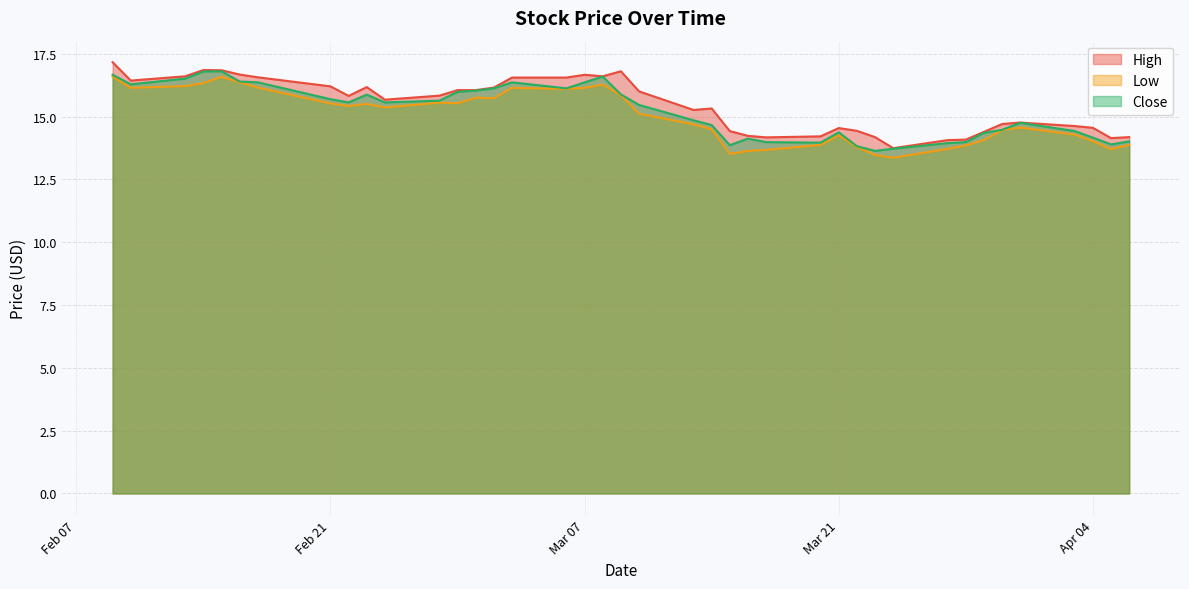

Does the chart display data point markers on the line(s)?

No